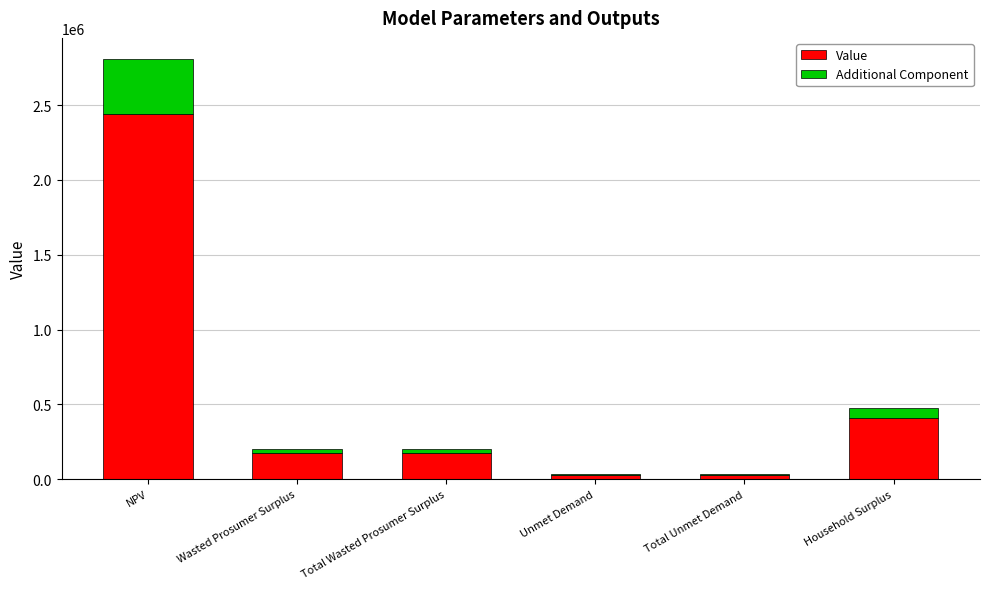

What is the highest value of the Value series?

2443262.8